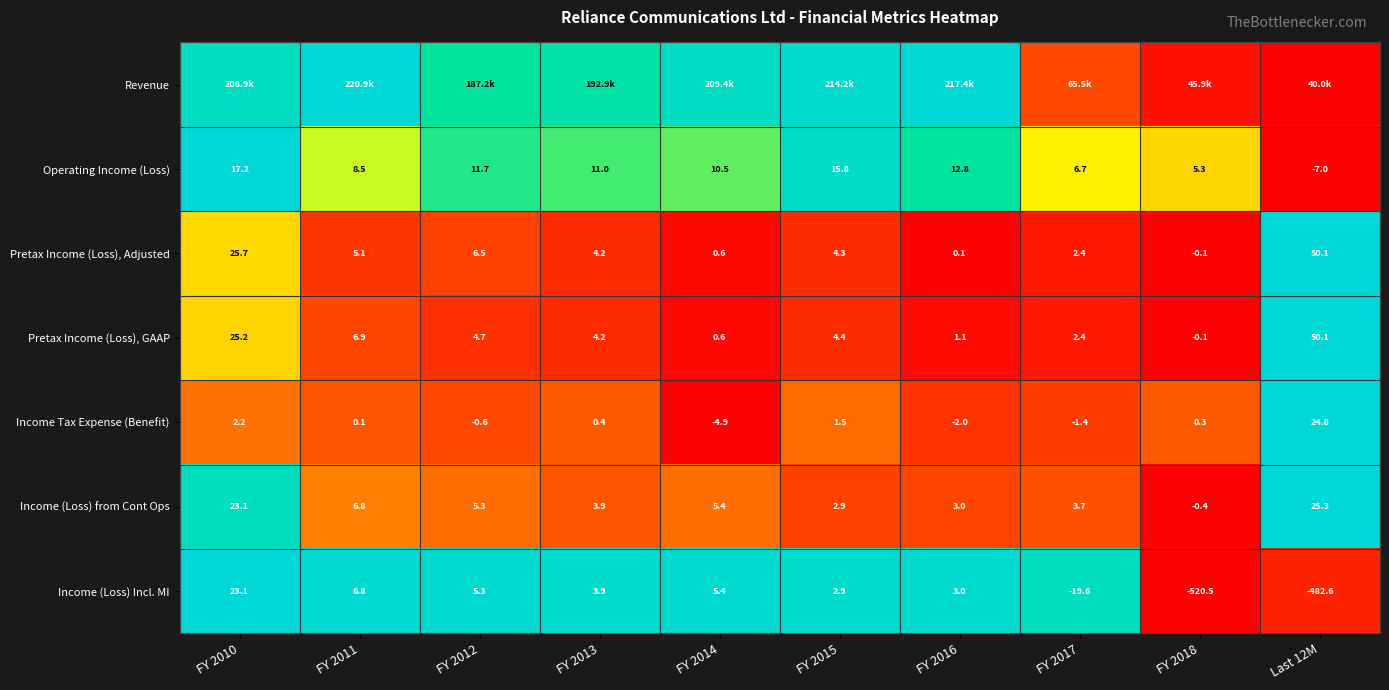

Count the number of categories in the chart.

10